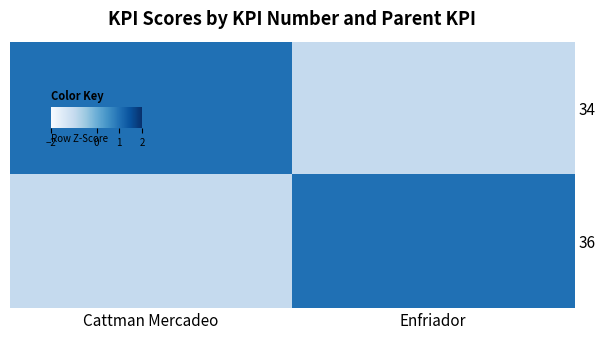

What is the smallest value displayed?

-1